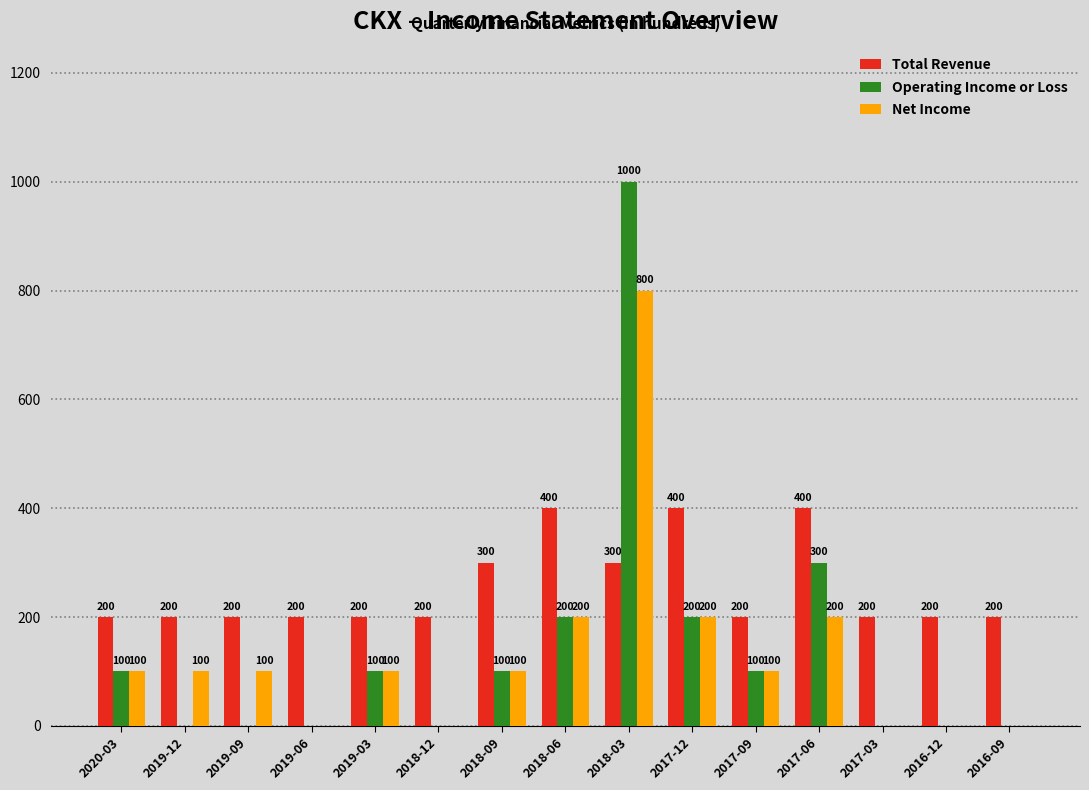

Reading left to right, extract all data points from this chart.

Total Revenue: 2020-03=200	2019-12=200	2019-09=200	2019-06=200	2019-03=200	2018-12=200	2018-09=300	2018-06=400	2018-03=300	2017-12=400	2017-09=200	2017-06=400	2017-03=200	2016-12=200	2016-09=200
Operating Income or Loss: 2020-03=100	2019-12=0	2019-09=0	2019-06=0	2019-03=100	2018-12=0	2018-09=100	2018-06=200	2018-03=1000	2017-12=200	2017-09=100	2017-06=300	2017-03=0	2016-12=0	2016-09=0
Net Income: 2020-03=100	2019-12=100	2019-09=100	2019-06=0	2019-03=100	2018-12=0	2018-09=100	2018-06=200	2018-03=800	2017-12=200	2017-09=100	2017-06=200	2017-03=0	2016-12=0	2016-09=0